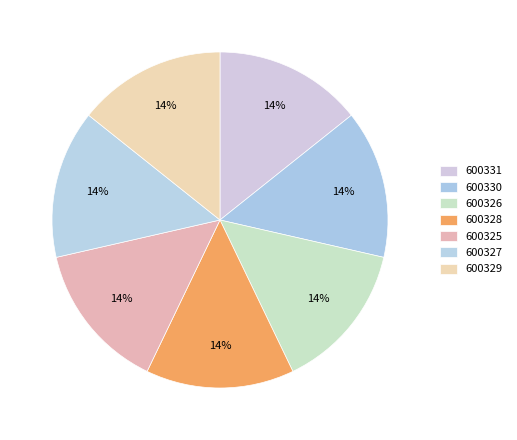

Count the number of slices in the pie.

7